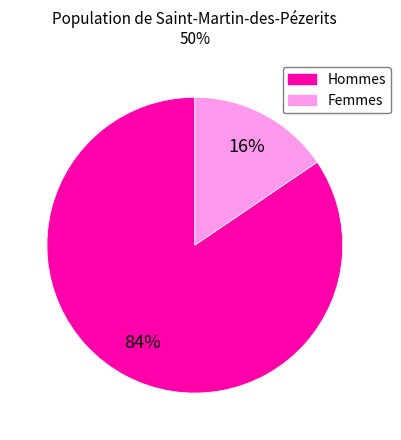

Do Femmes and Hommes together represent more than half of the pie?

Yes